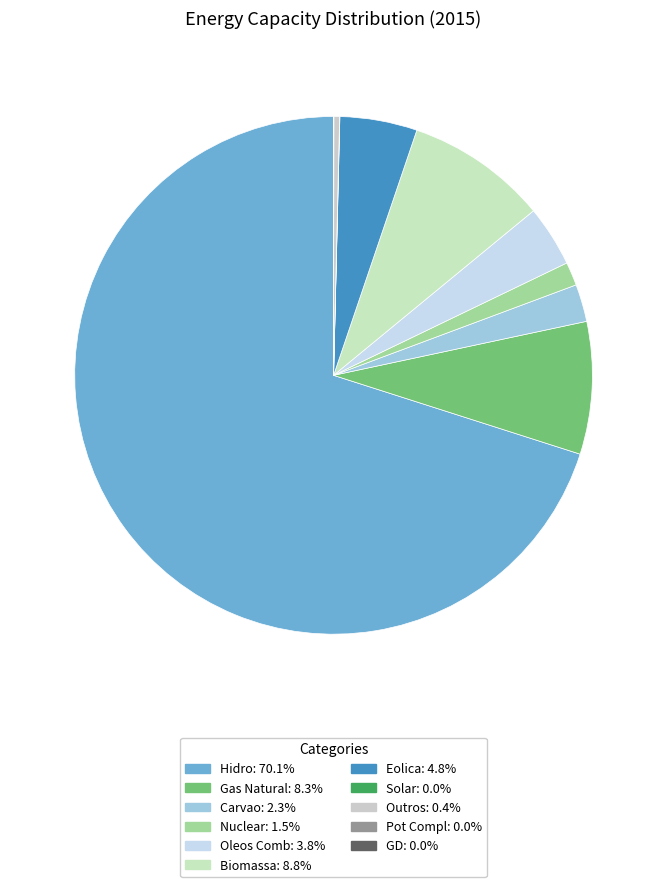

Between Hidro and Outros, which is larger?

Hidro